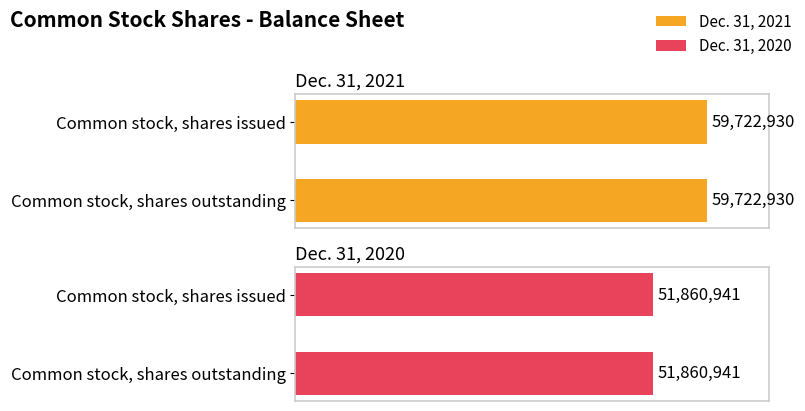

At which category does the chart reach its peak across all series?

Common stock, shares issued